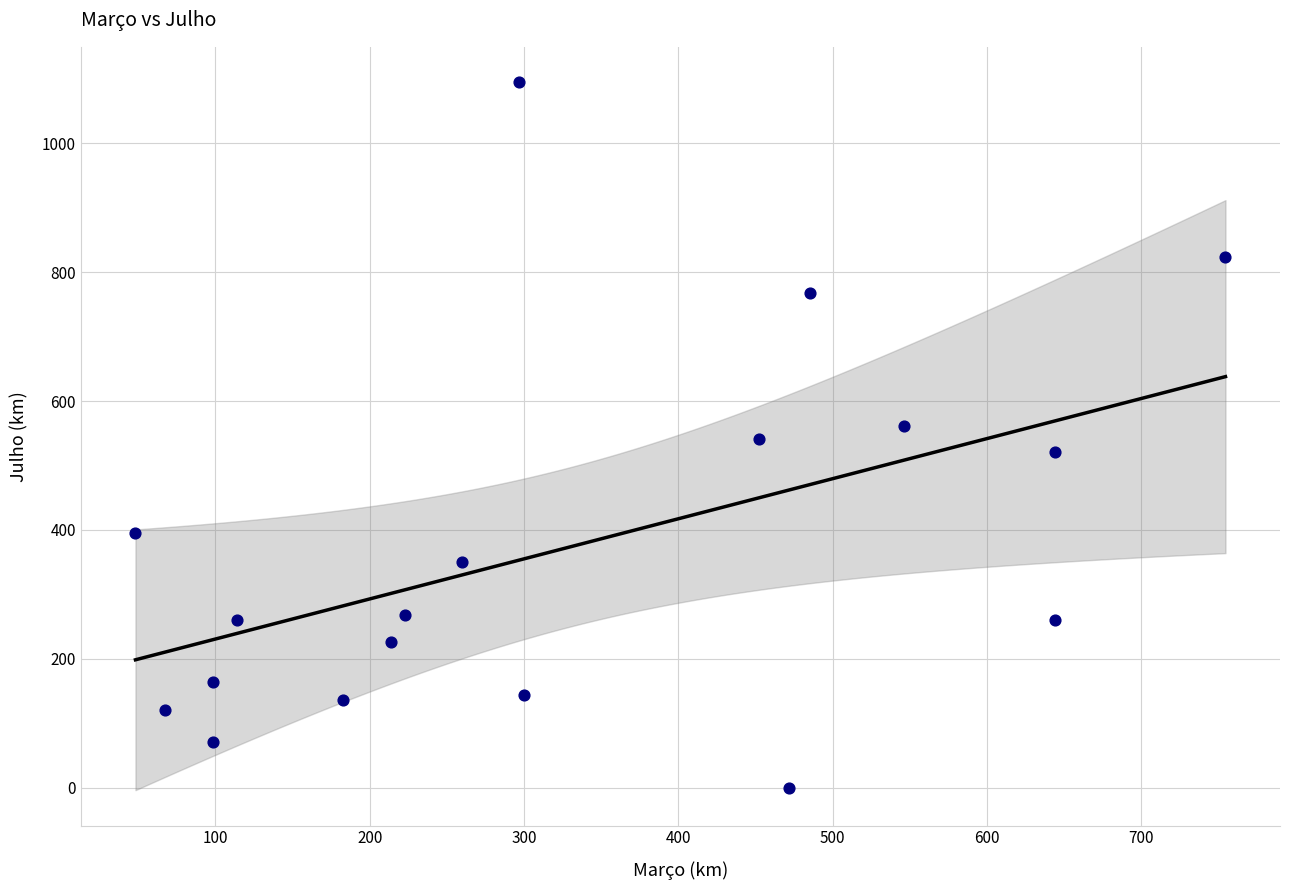

What is the range of Y values (max minus min)?

1094.3